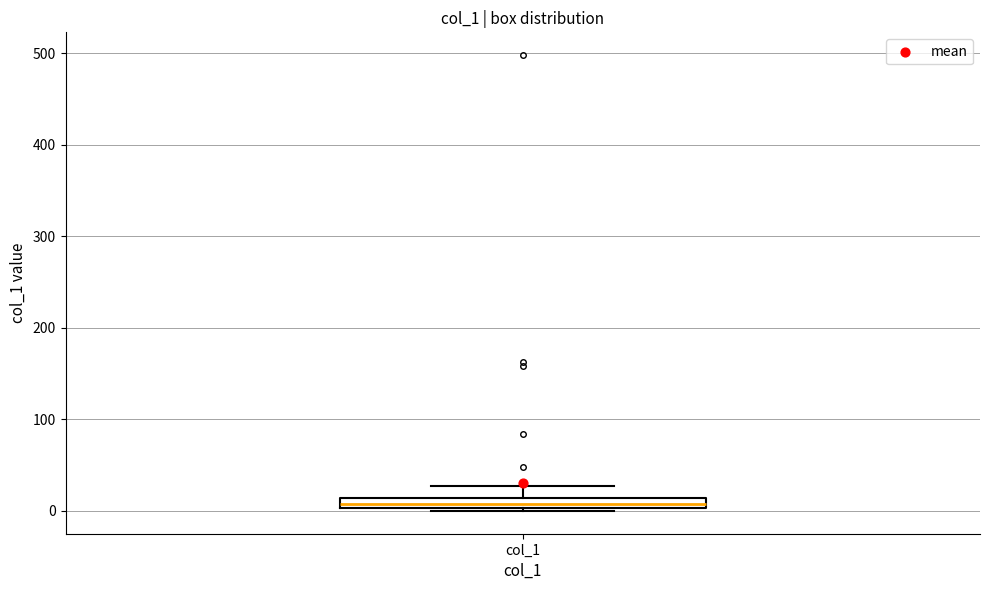

Where does the upper whisker of the box for col_1 end on the y-axis? The values are not printed on the chart, so give them approximately, as read against the axis.

30